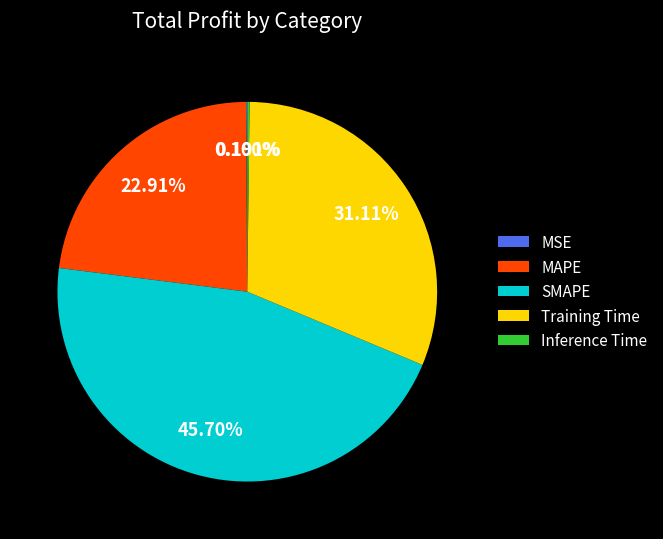

Between MAPE and SMAPE, which is larger?

SMAPE